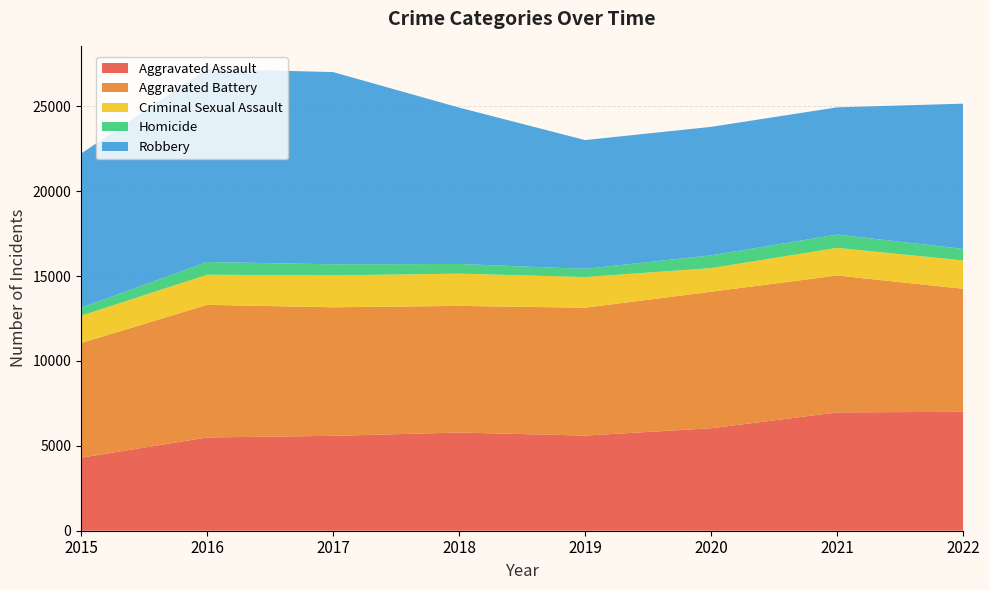

Reading left to right, extract all data points from this chart.

Aggravated Assault: 2015=4299	2016=5494	2017=5589	2018=5783	2019=5603	2020=6036	2021=6970	2022=7004
Aggravated Battery: 2015=6752	2016=7810	2017=7570	2018=7460	2019=7531	2020=8041	2021=8060	2022=7247
Criminal Sexual Assault: 2015=1611	2016=1773	2017=1880	2018=1898	2019=1811	2020=1390	2021=1630	2022=1669
Homicide: 2015=475	2016=752	2017=653	2018=570	2019=480	2020=753	2021=783	2022=681
Robbery: 2015=9076	2016=11371	2017=11323	2018=9212	2019=7585	2020=7568	2021=7495	2022=8553